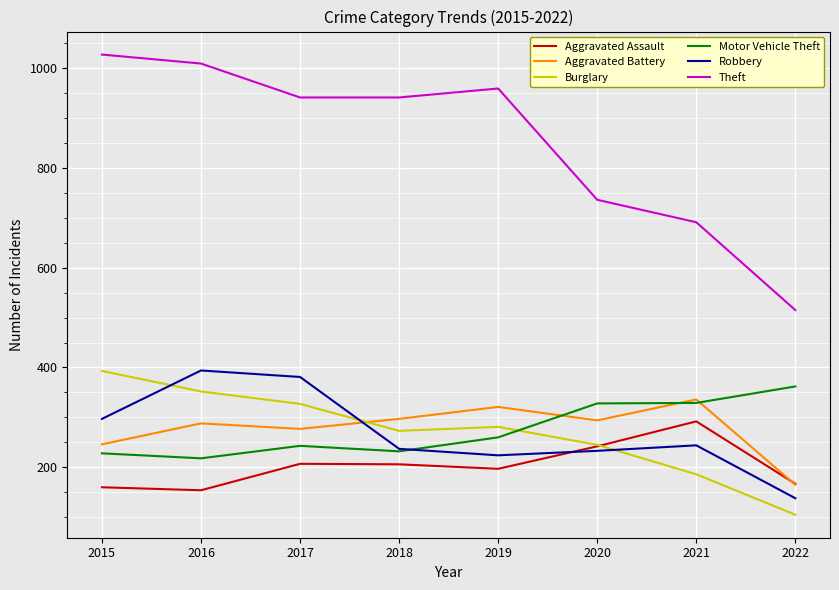

Is the value of Theft at 2016 greater than the value of Aggravated Battery at 2018?

Yes